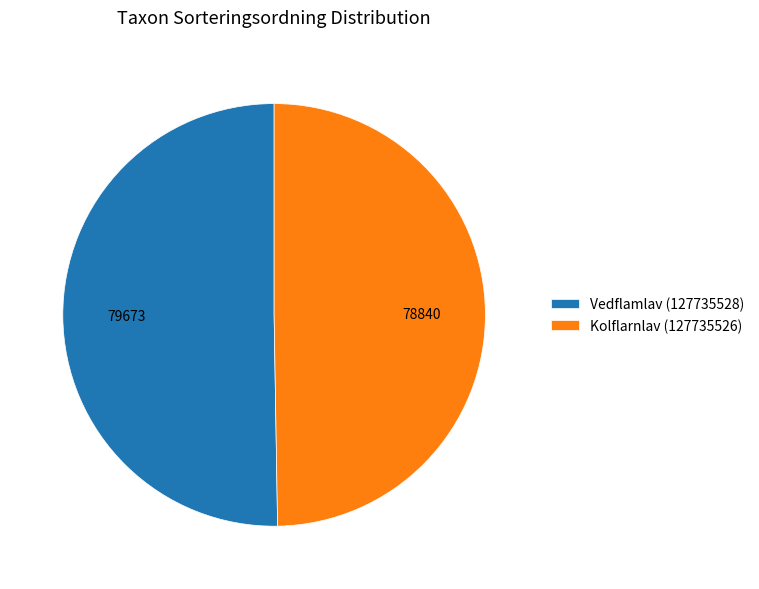

What is the smallest slice in the pie chart?

Kolflarnlav (127735526)